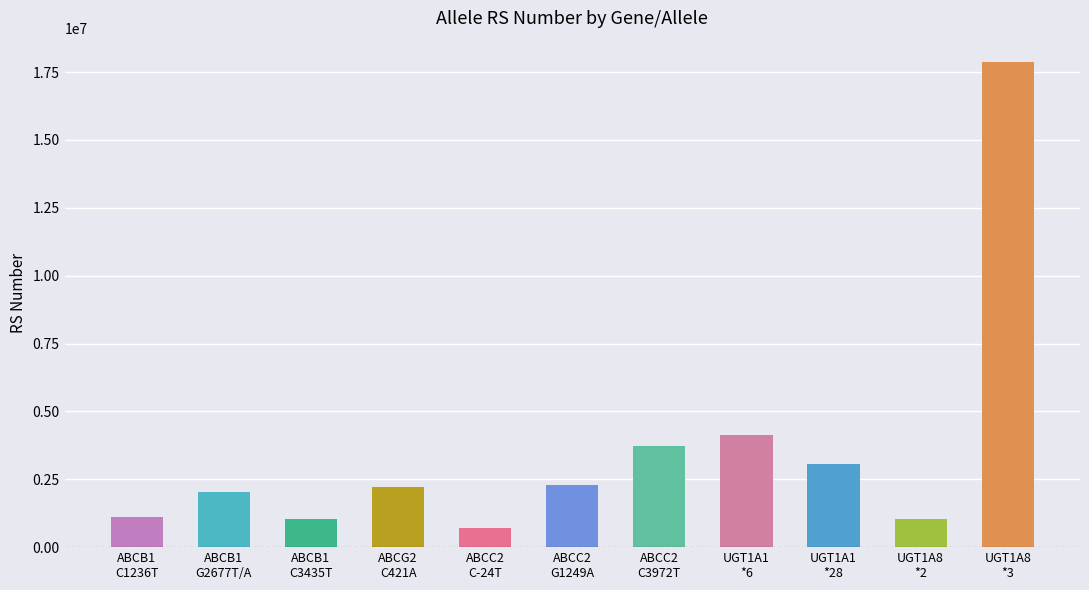

What is the change in value from ABCG2
C421A to UGT1A1
*28?

+833602